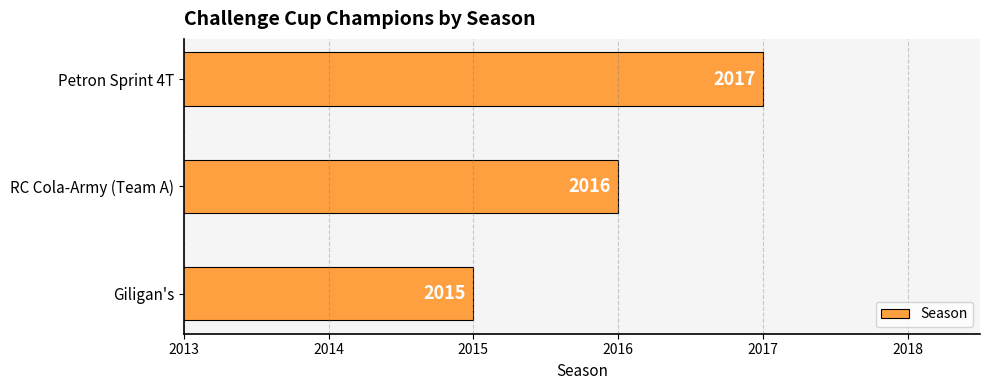

What is the smallest value displayed?

2015